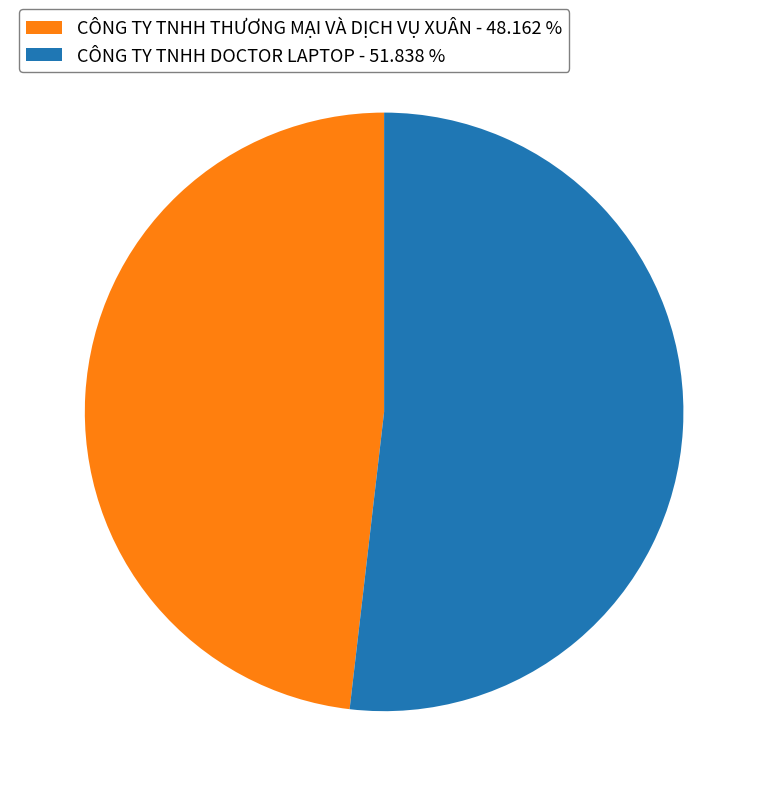

Do CÔNG TY TNHH DOCTOR LAPTOP - 51.838 % and CÔNG TY TNHH THƯƠNG MẠI VÀ DỊCH VỤ XUÂN - 48.162 % together represent more than half of the pie?

Yes